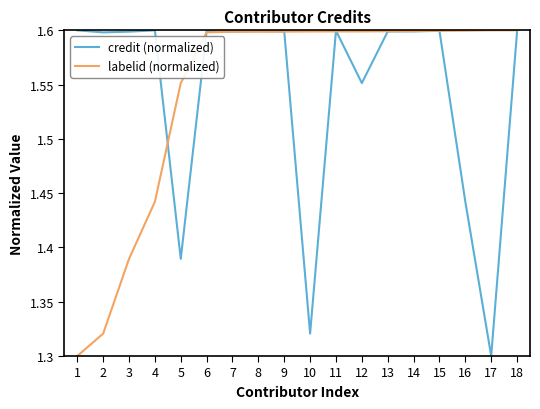

What is the spread (max minus min) of values at 10?

0.3